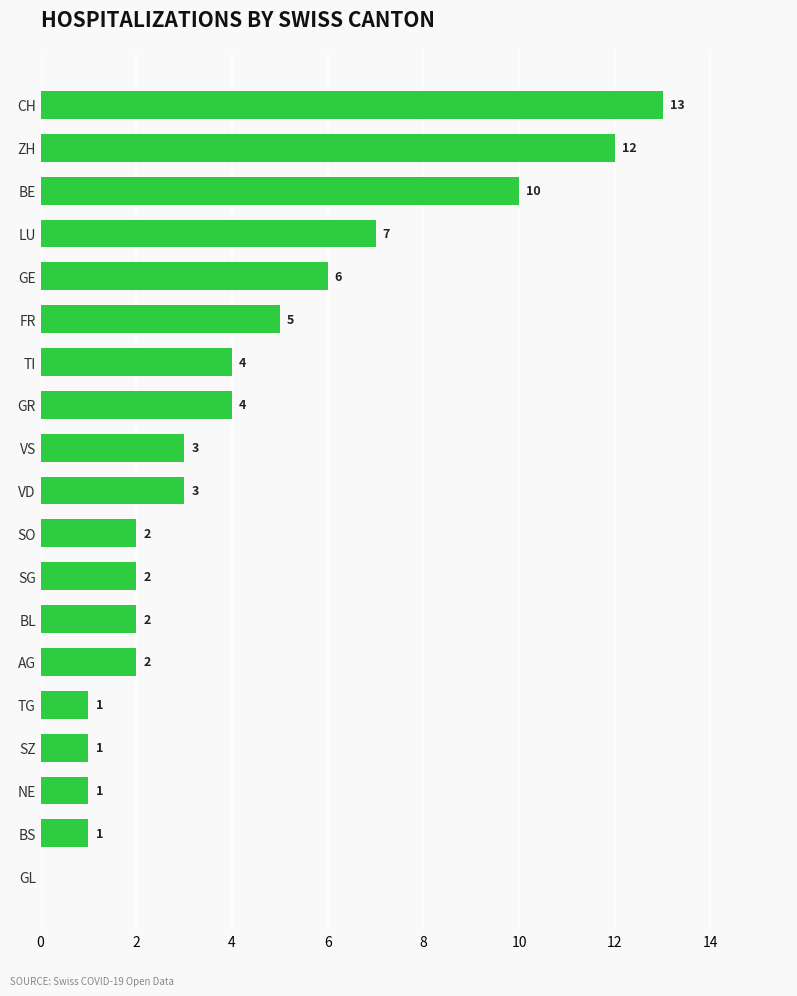

At which category does the chart reach its peak across all series?

CH